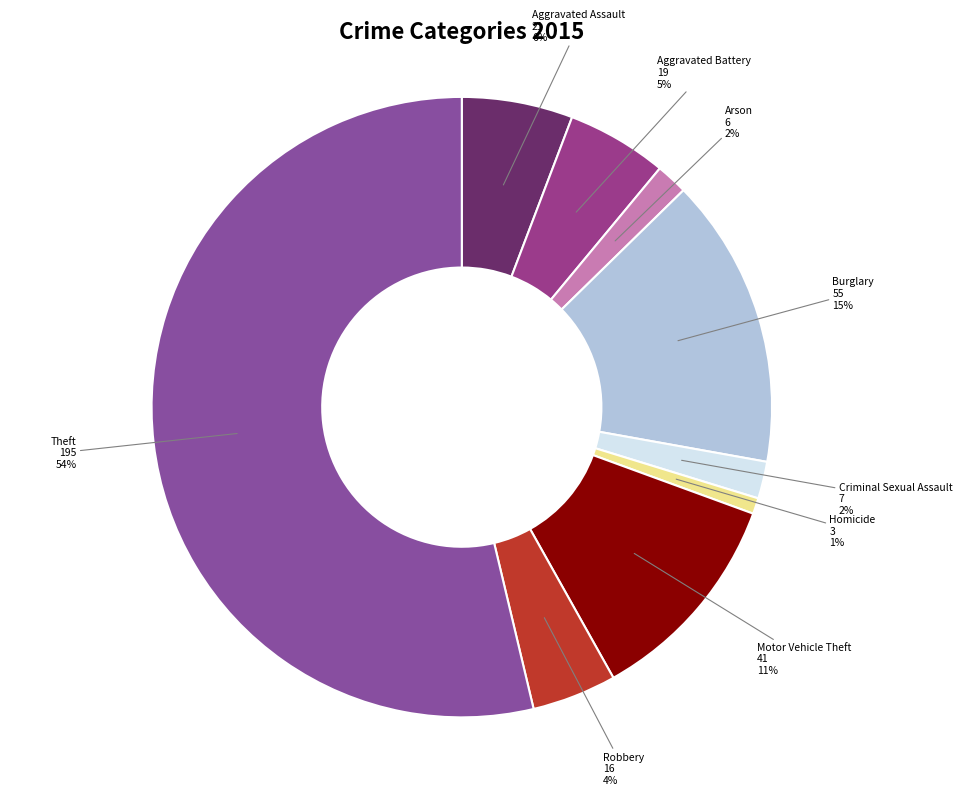

Which category has the smallest portion of the pie?

Homicide